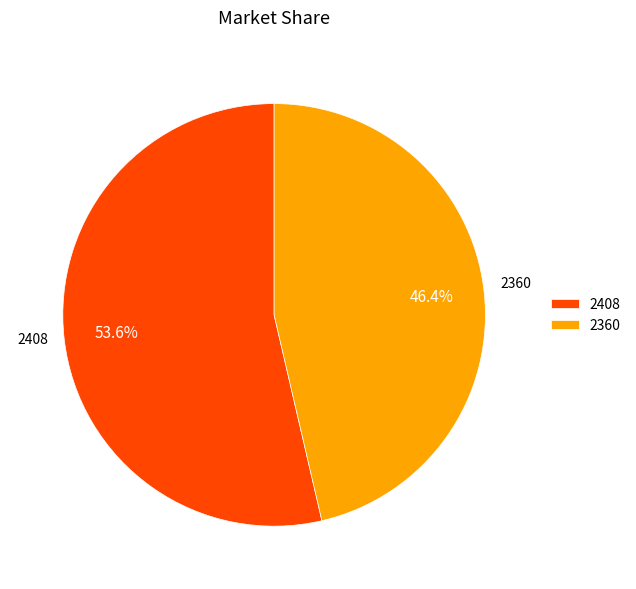

True or false: 2360 accounts for 46% of the total.

True